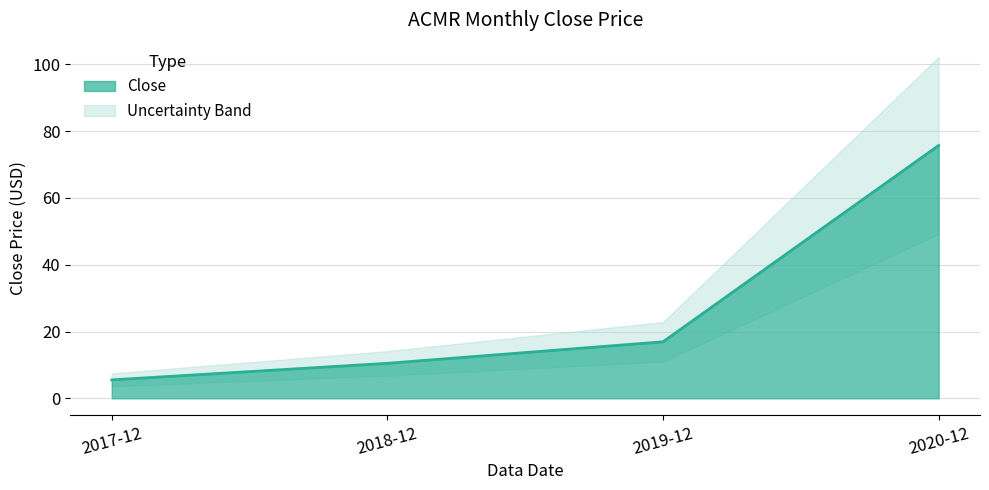

Between 2020-12 and 2017-12, which is larger?

2020-12